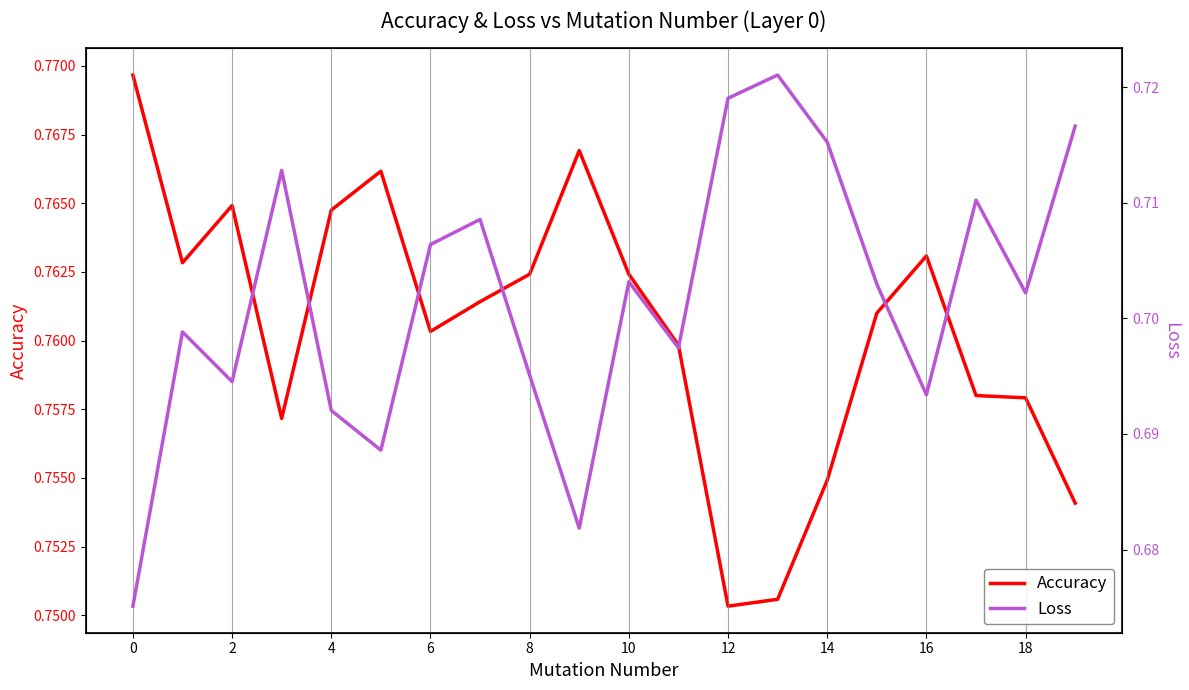

What is the total value across all series at 16?

1.5